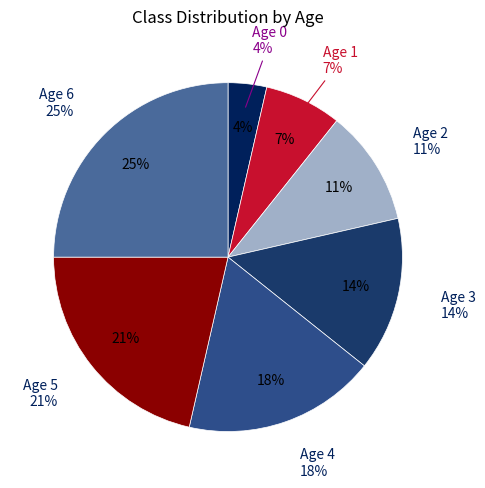

To the nearest percent, what is the difference between the largest and smallest slice percentages?

21%